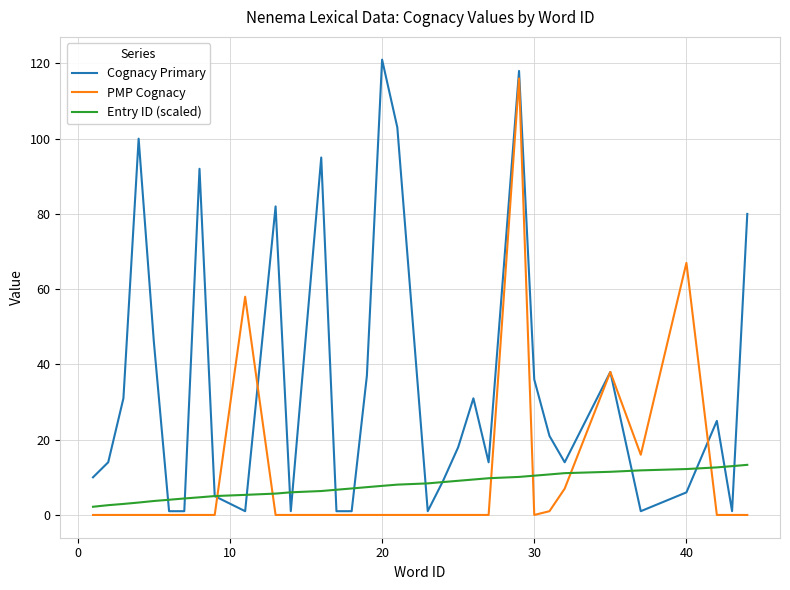

Which series has the largest total across all categories?

Cognacy Primary